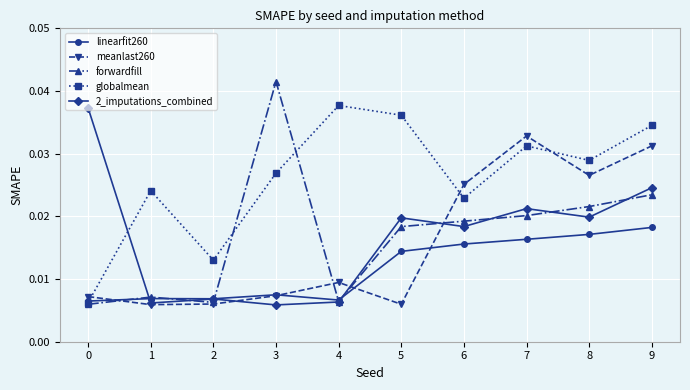

At which category is the sum across all series the highest?

9